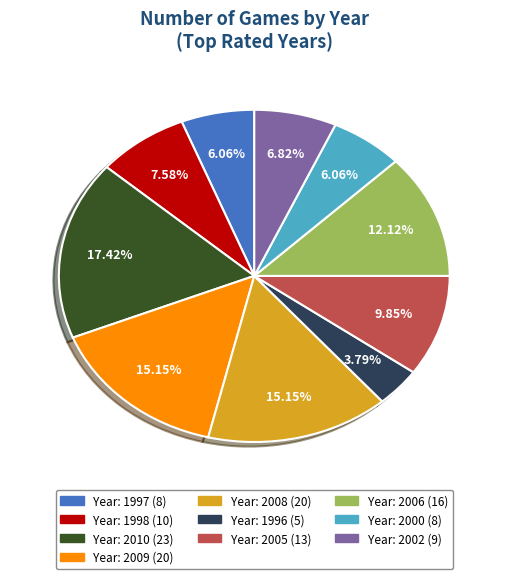

Does any single category account for the majority?

No